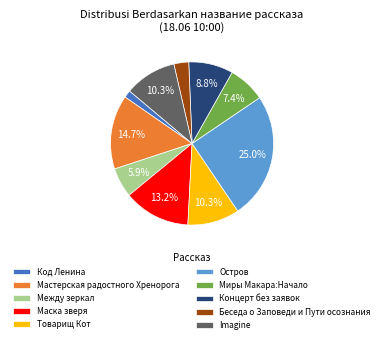

Which category has the smallest portion of the pie?

Код Ленина